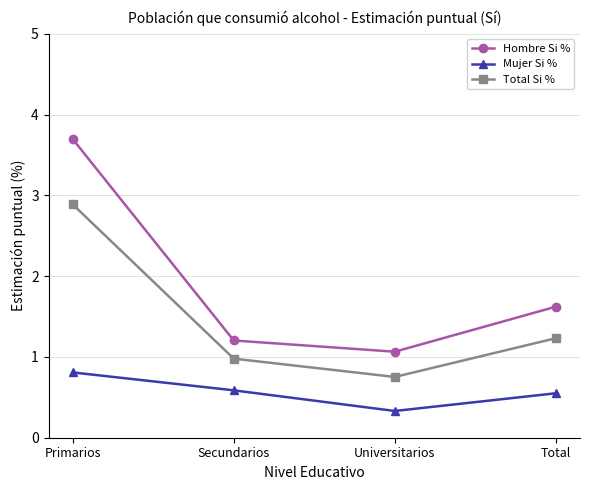

What is the label of the 3rd point from the left?

Universitarios